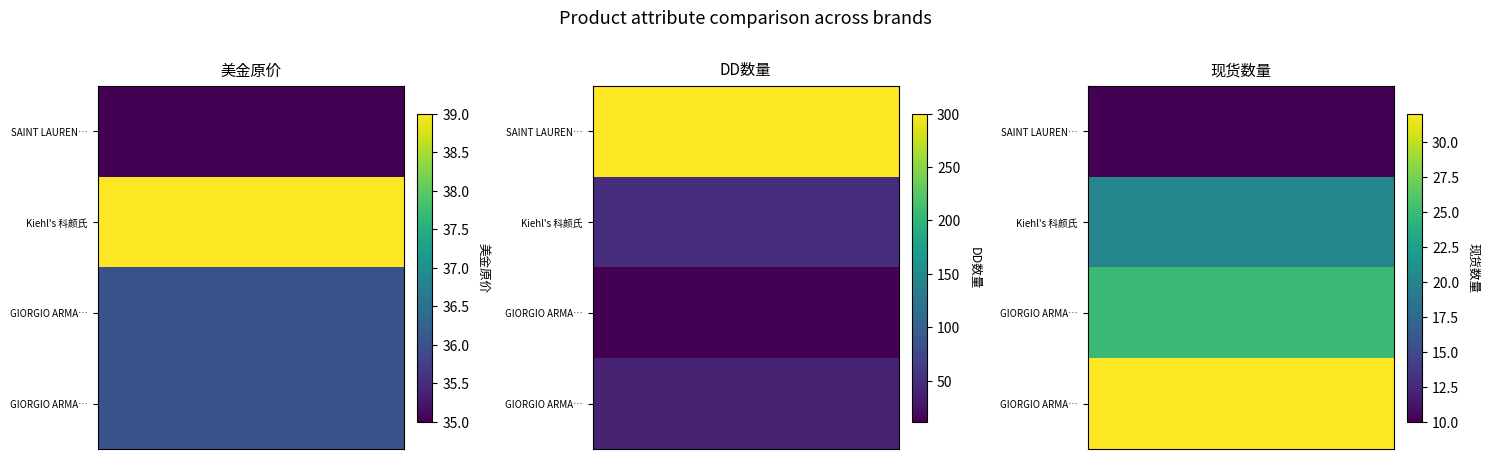

What is the minimum value shown in the chart?

10